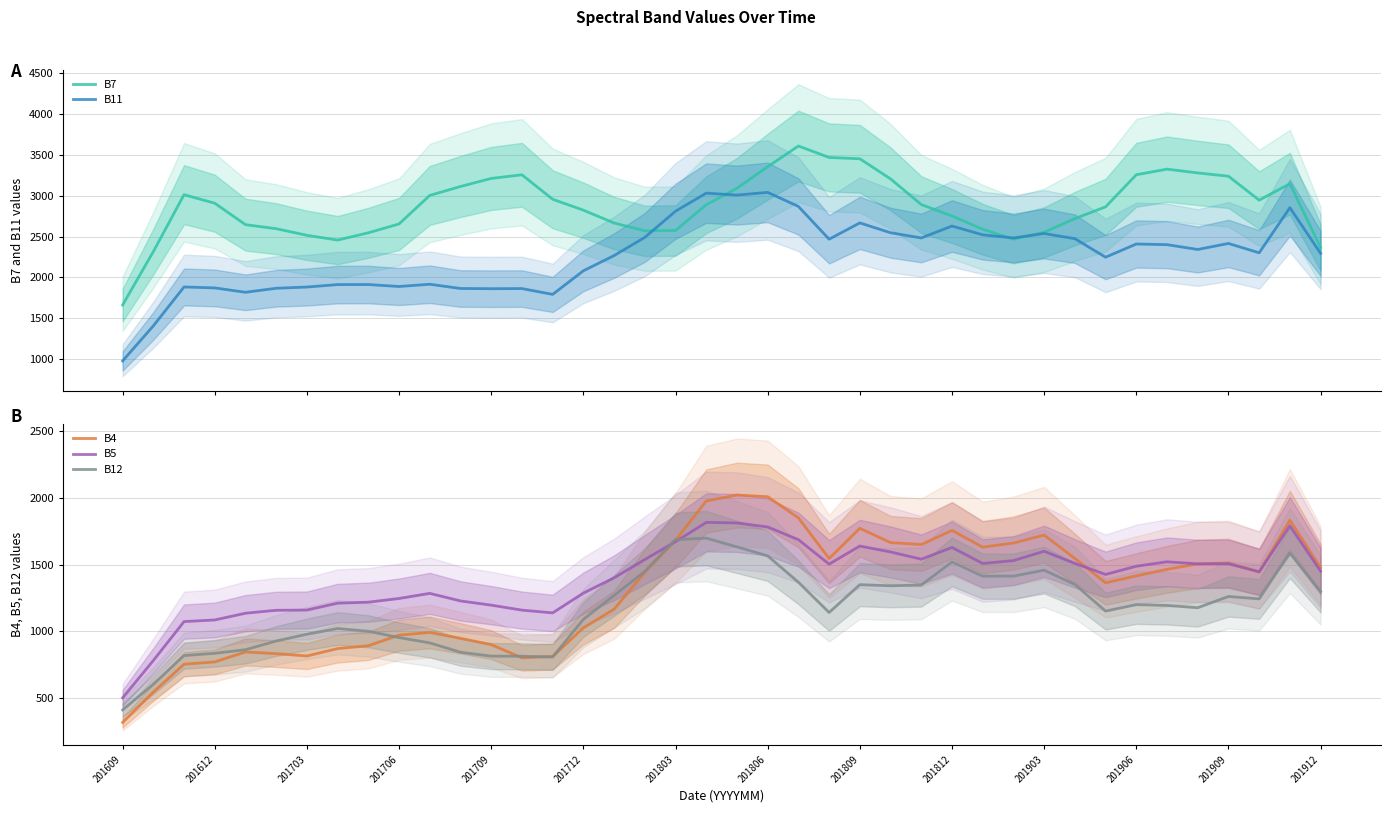

At which label does B5 reach its minimum?

201609